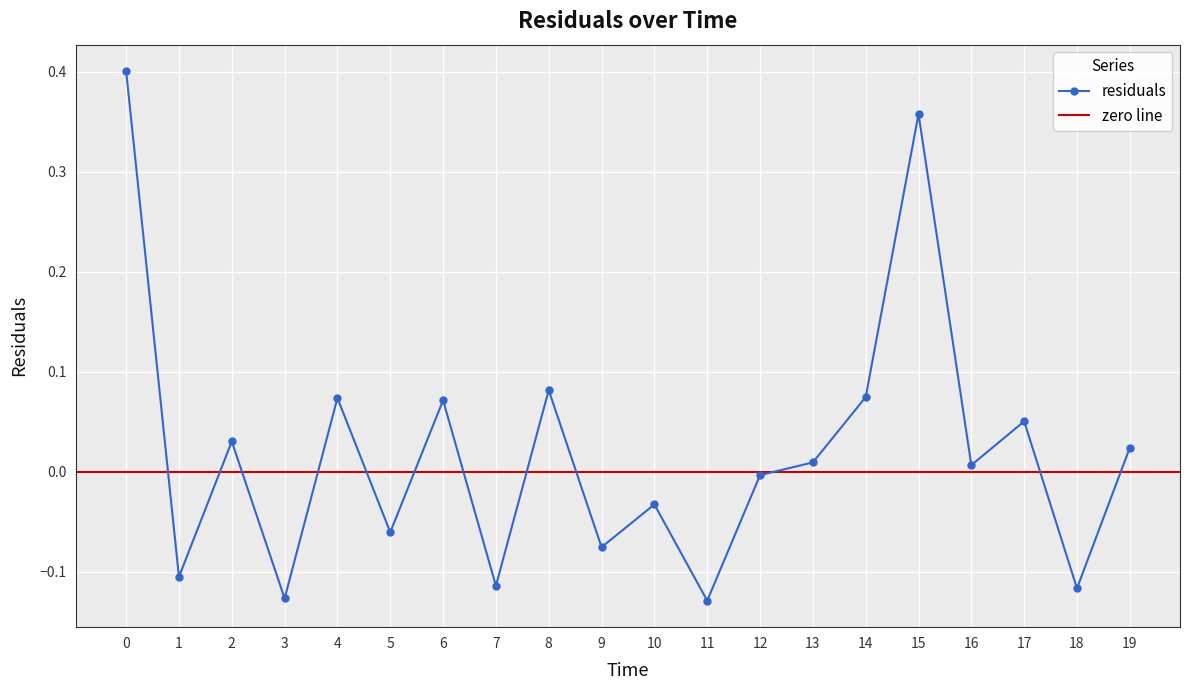

What is the change in value from 5 to 8?

+0.1